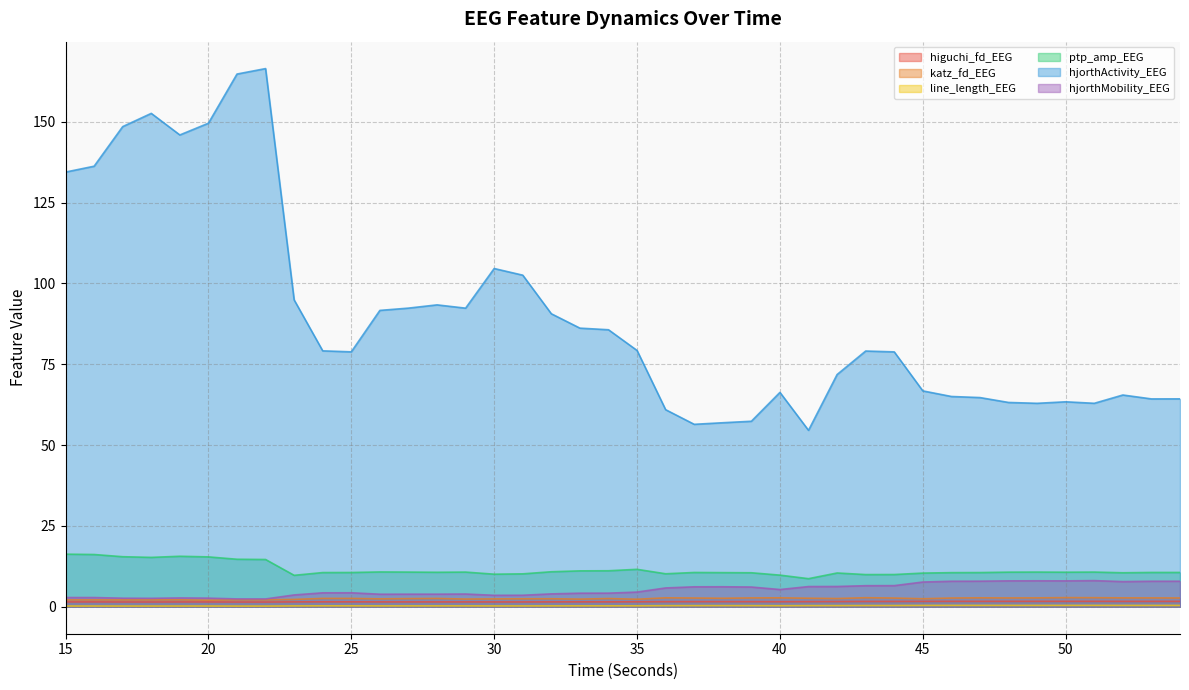

How many values in the hjorthActivity_EEG series are below 79?

19